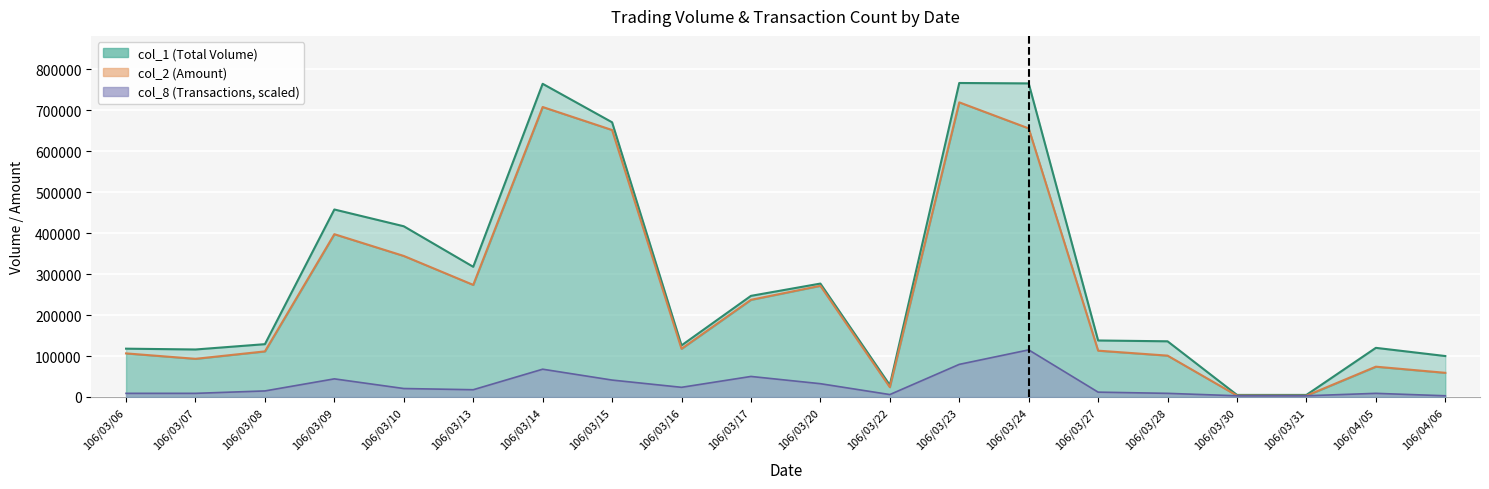

What is the label of the 8th point from the right?

106/03/23